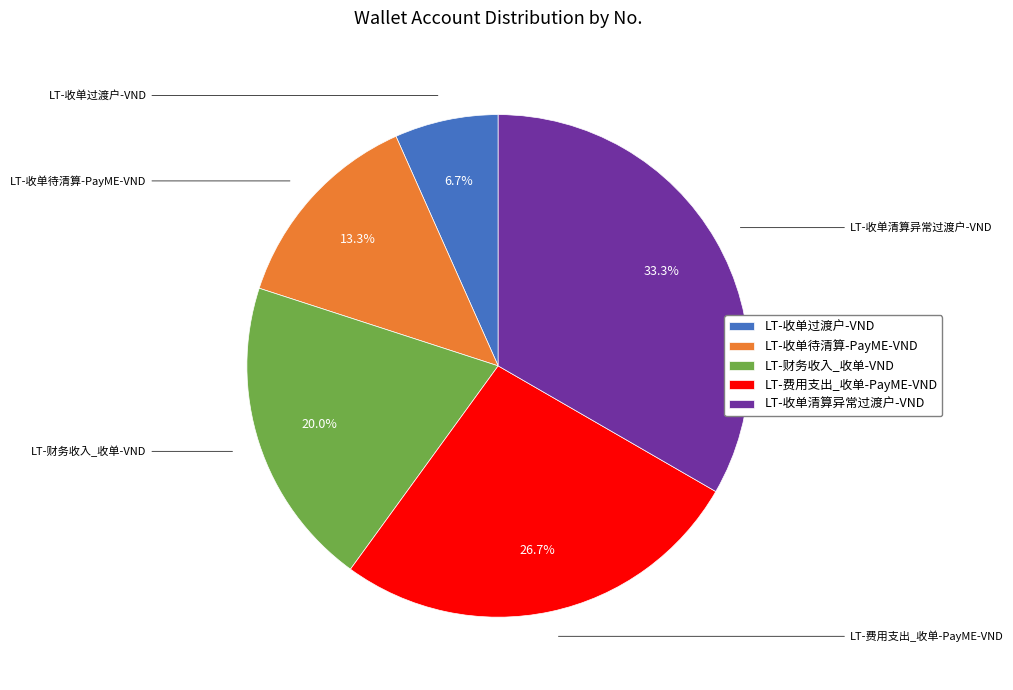

What percentage do LT-收单过渡户-VND and LT-收单清算异常过渡户-VND together represent?

40.0%